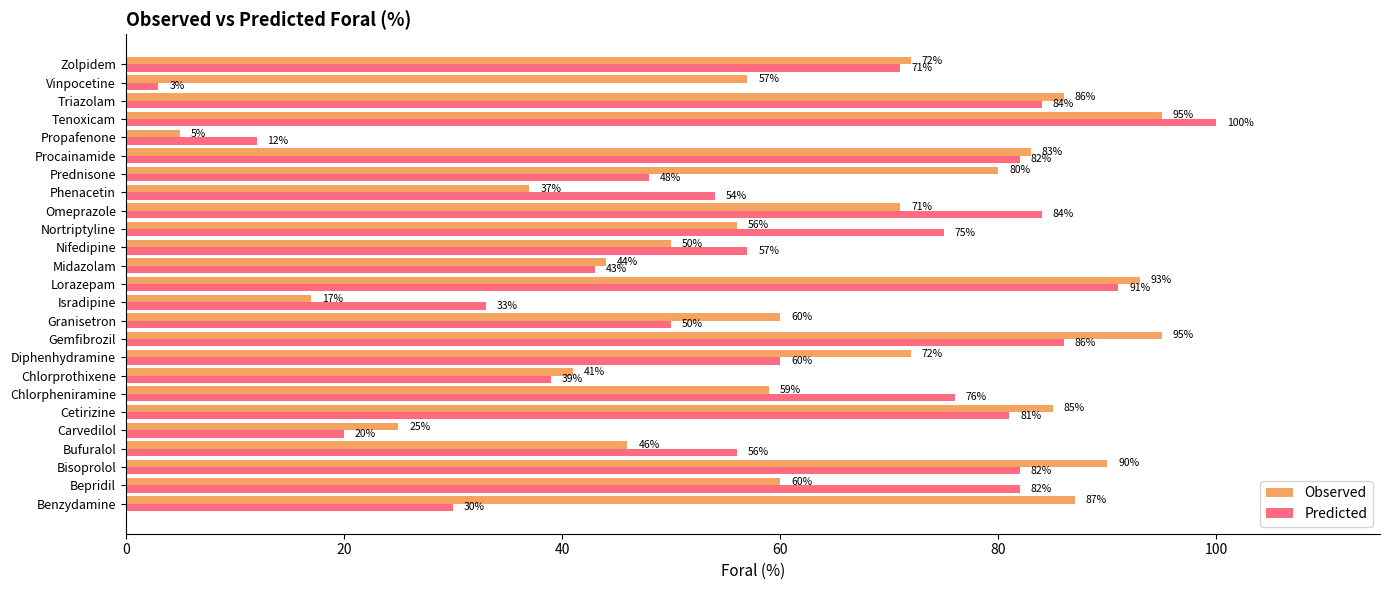

List the series in order of their overall mean, lowest first.

Predicted, Observed